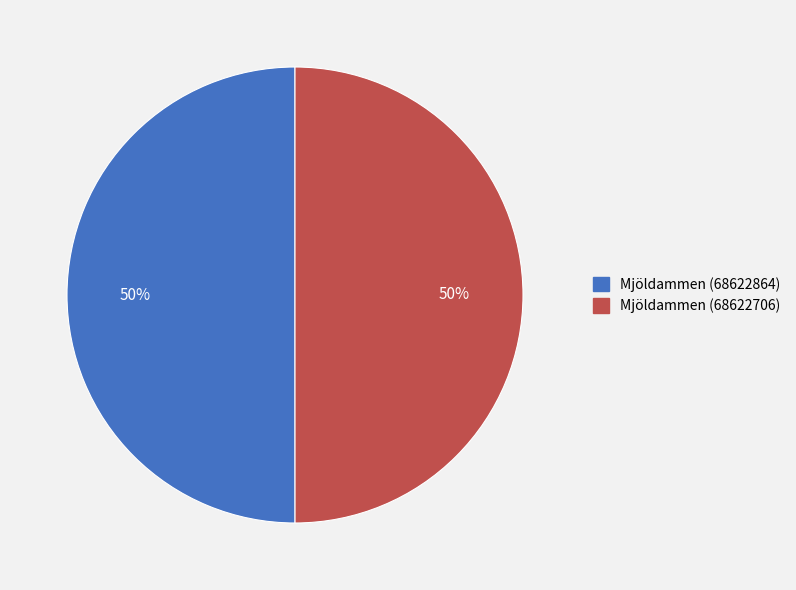

To the nearest percent, what percentage of the pie is Mjöldammen (68622706)?

50%